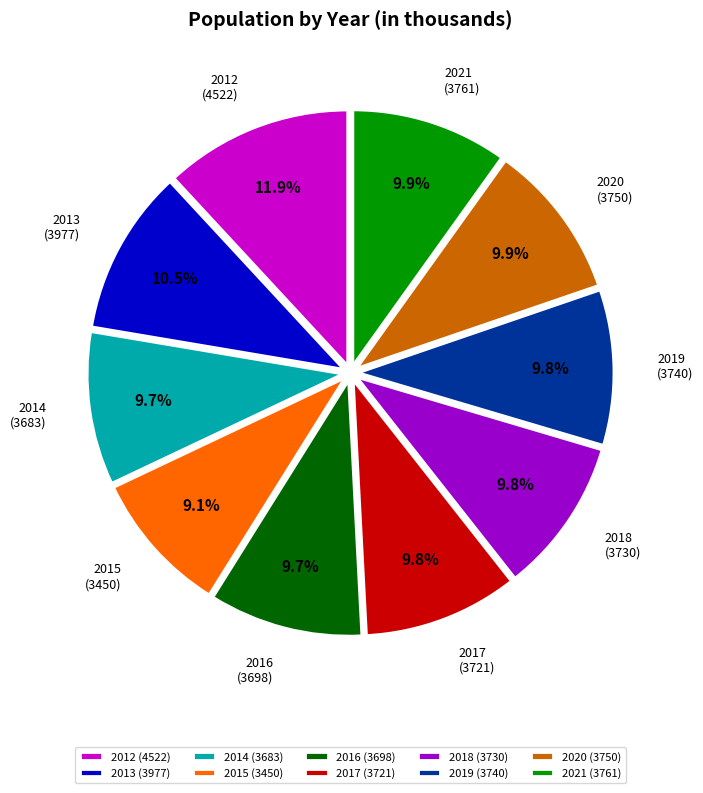

What is the smallest slice in the pie chart?

2015